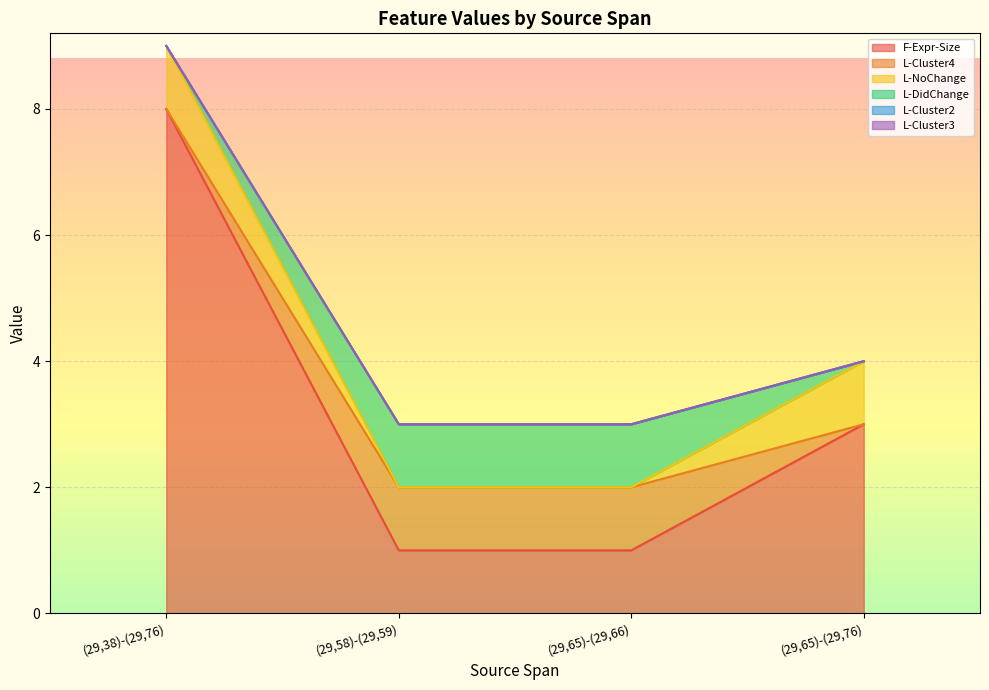

The value of L-NoChange at (29,58)-(29,59) is -1. True or false?

False